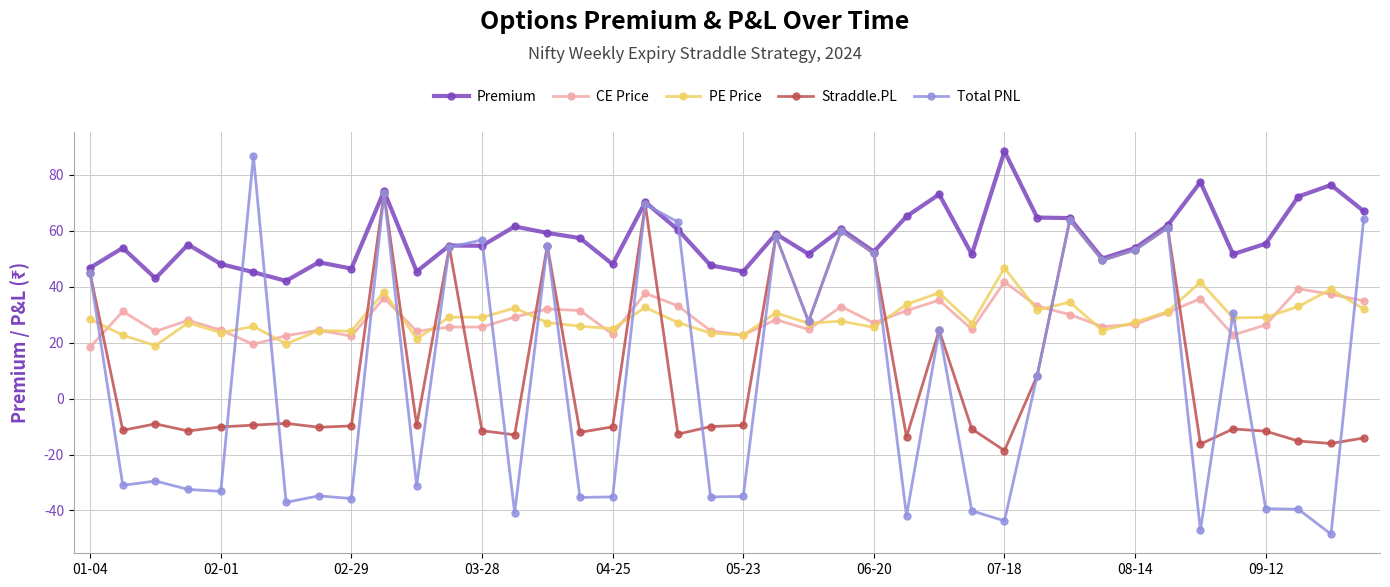

True or false: Straddle.PL and CE Price cross at least once.

True